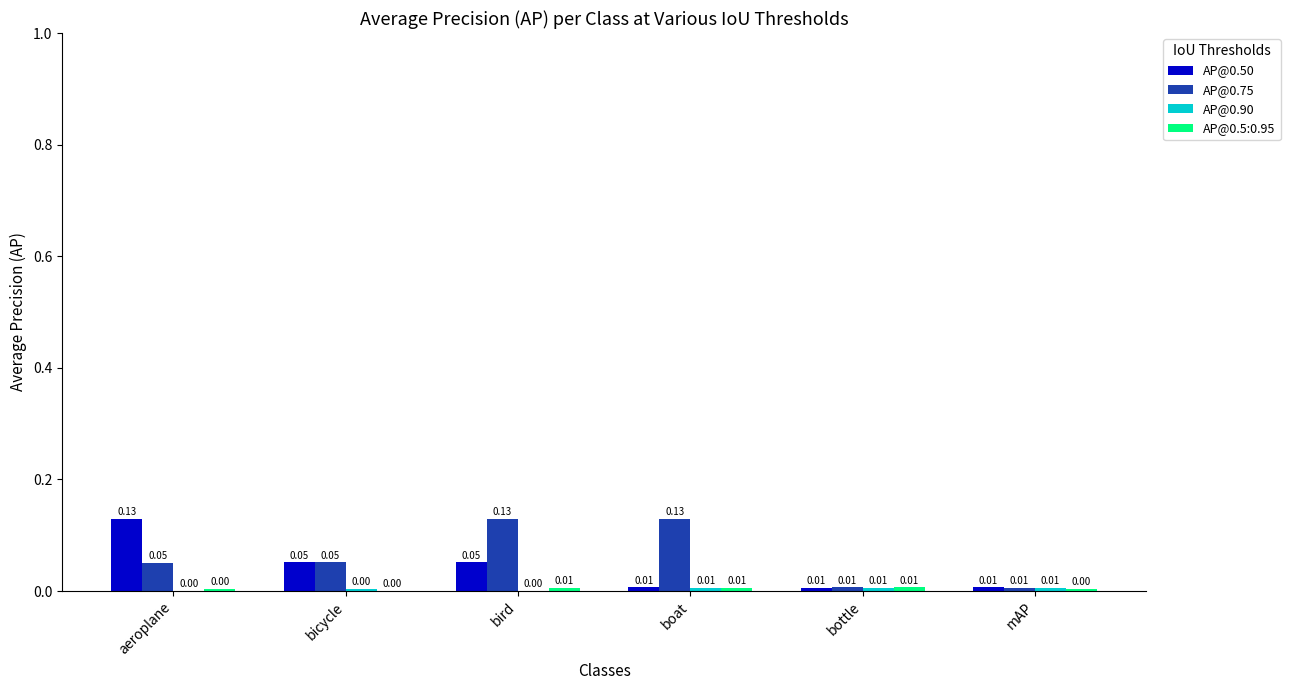

Which series has the largest total across all categories?

AP@0.75